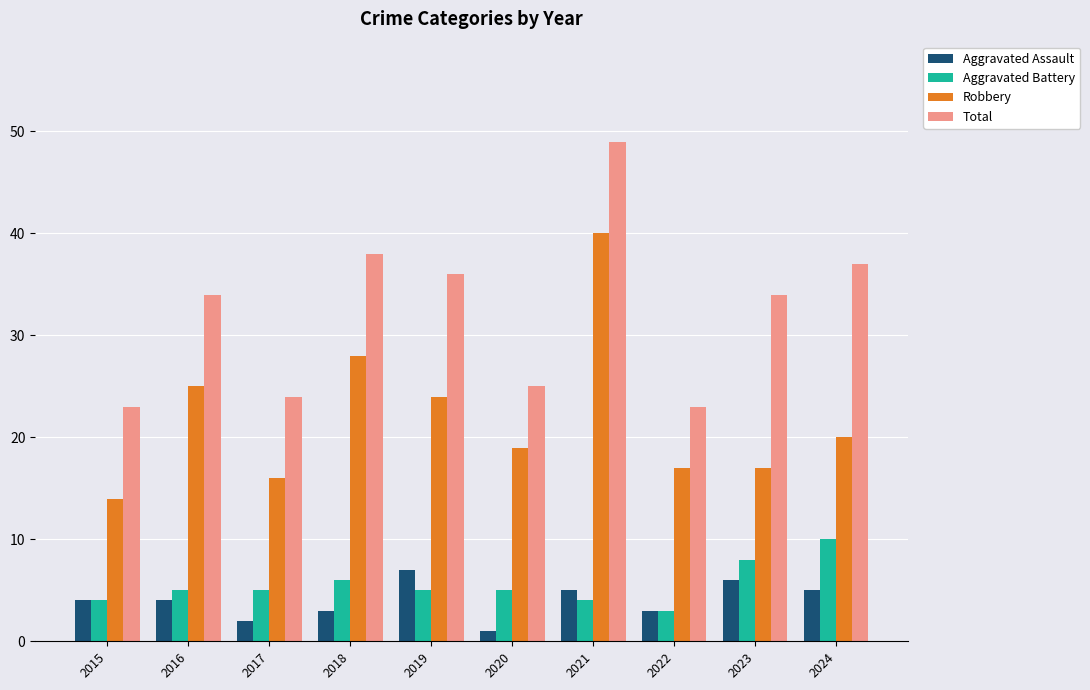

Read the Robbery value at 2023, to the nearest 5.

15